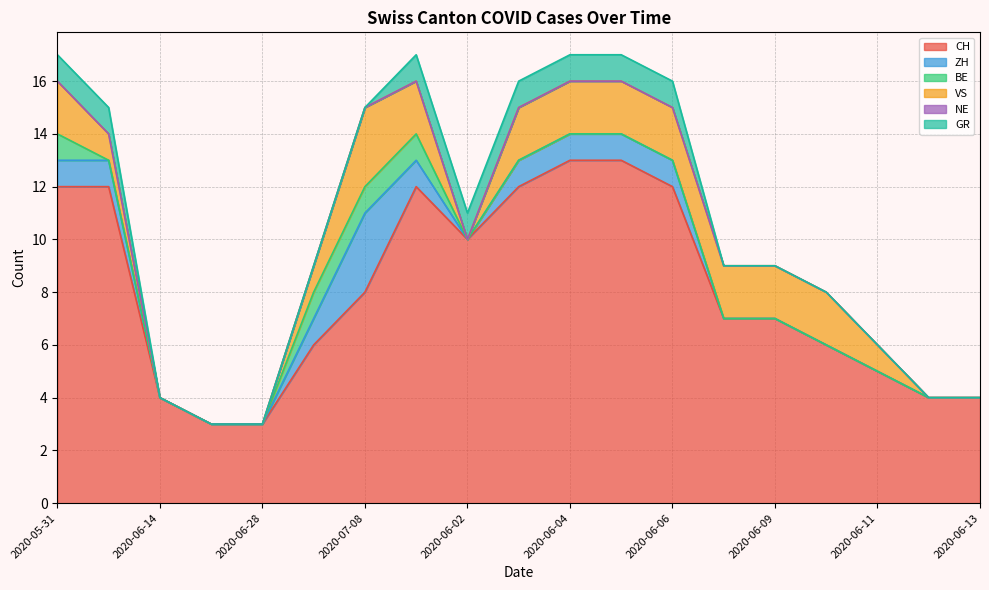

True or false: CH and GR cross at least once.

False